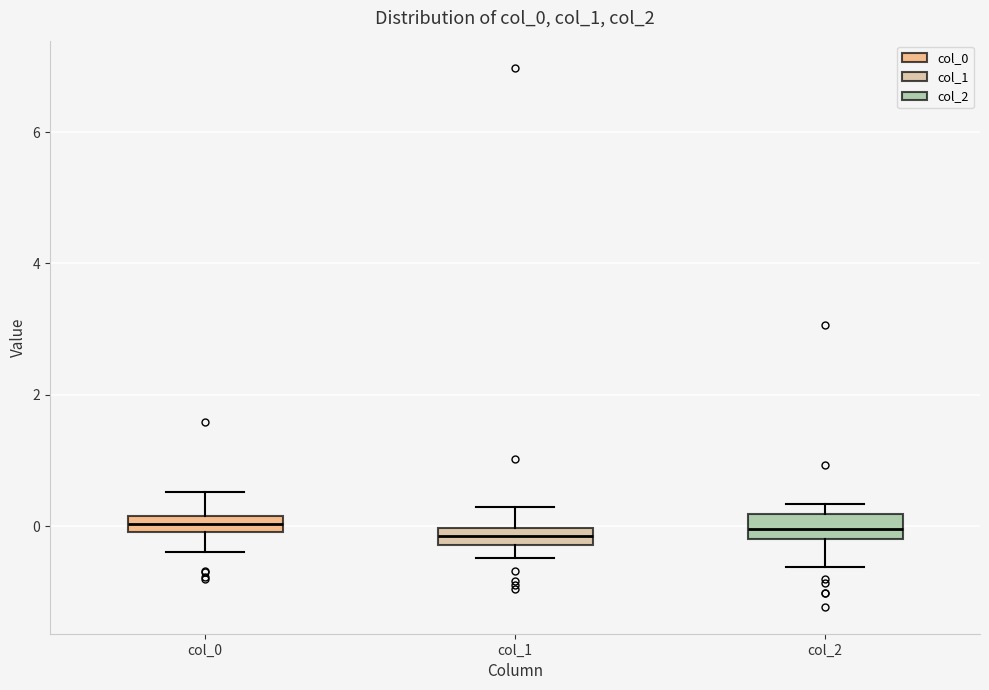

Where does the median line of the box for col_2 sit on the y-axis? The values are not printed on the chart, so give them approximately, as read against the axis.

0.0